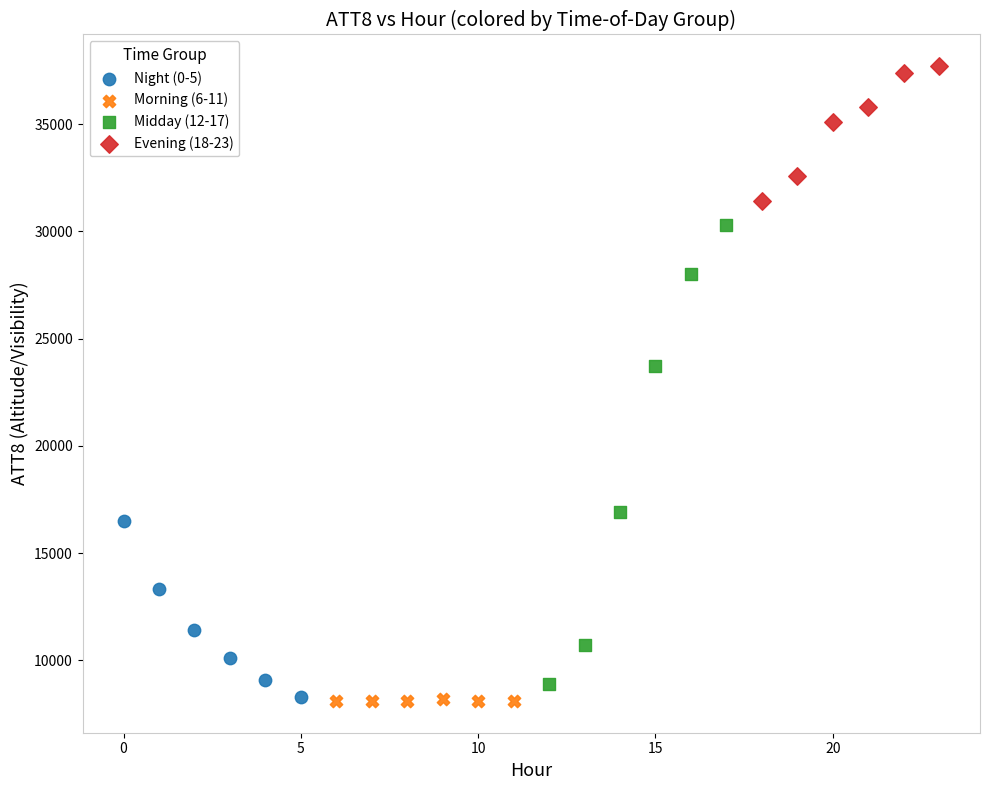

Which series has the widest spread of Y values?

Midday (12-17)